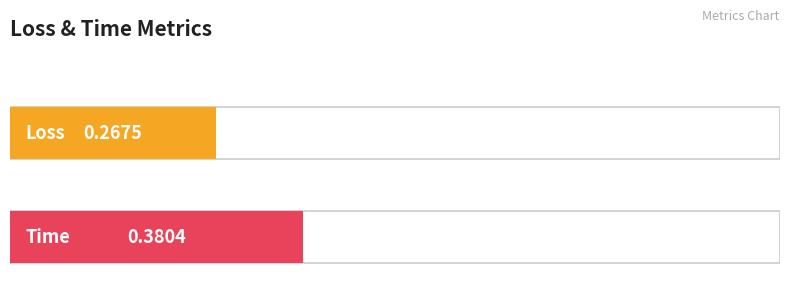

At which category does the chart reach its minimum across all series?

Loss